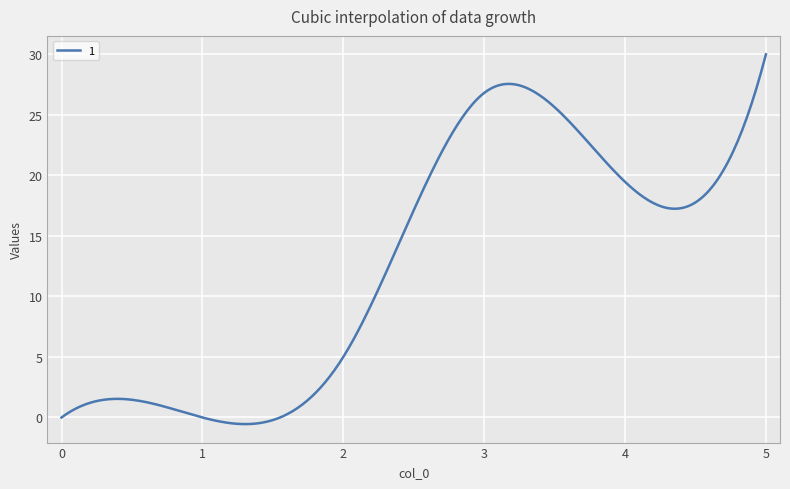

What is the maximum value shown in the chart?

30.0